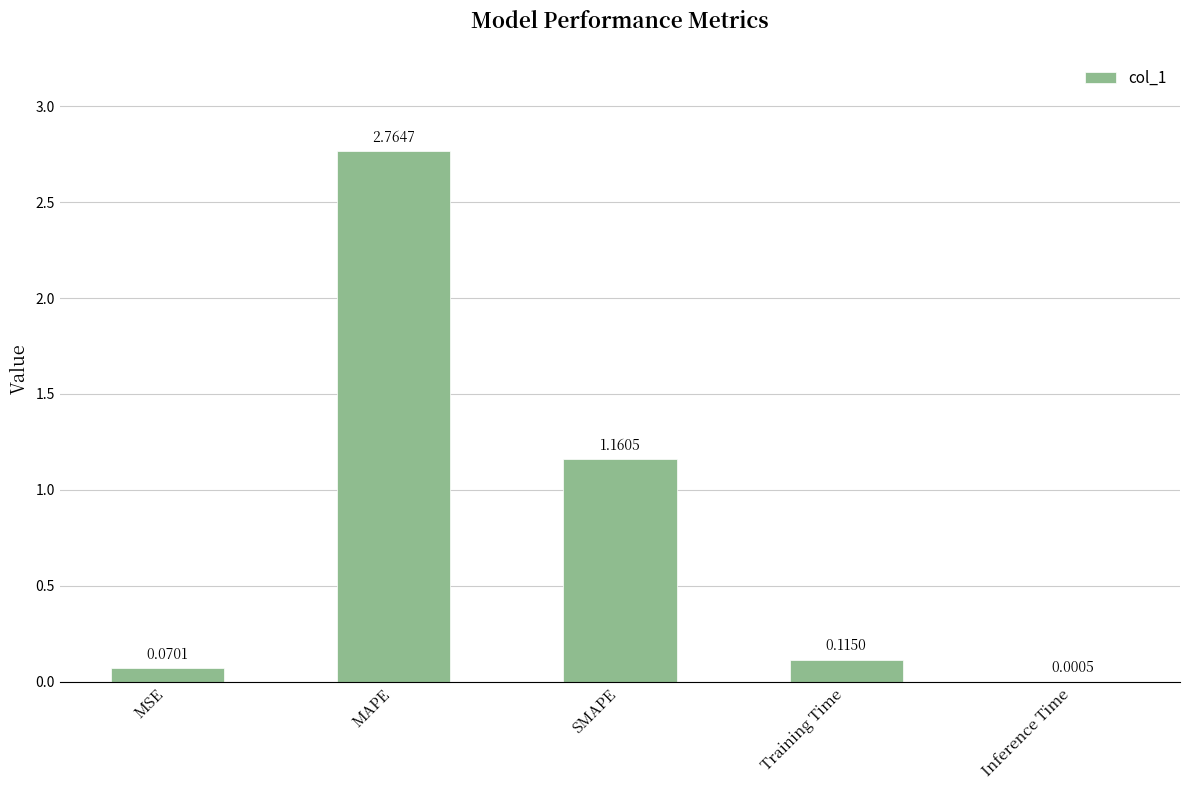

Which has a higher value, Inference Time or MSE?

MSE